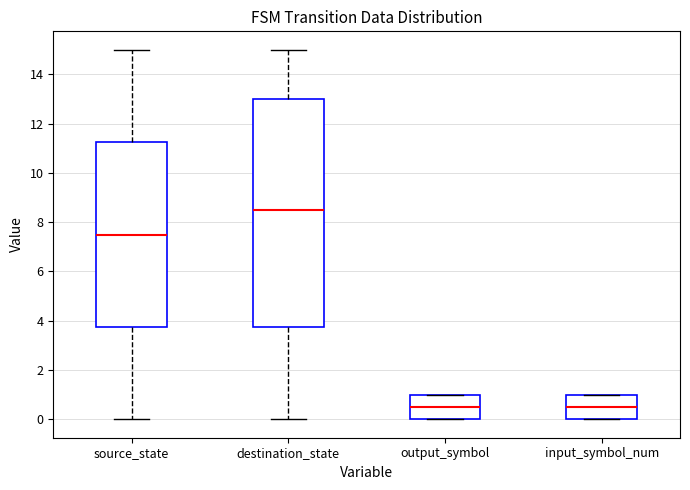

Comparing the boxes themselves (not the whiskers), which one is the tallest?

destination_state